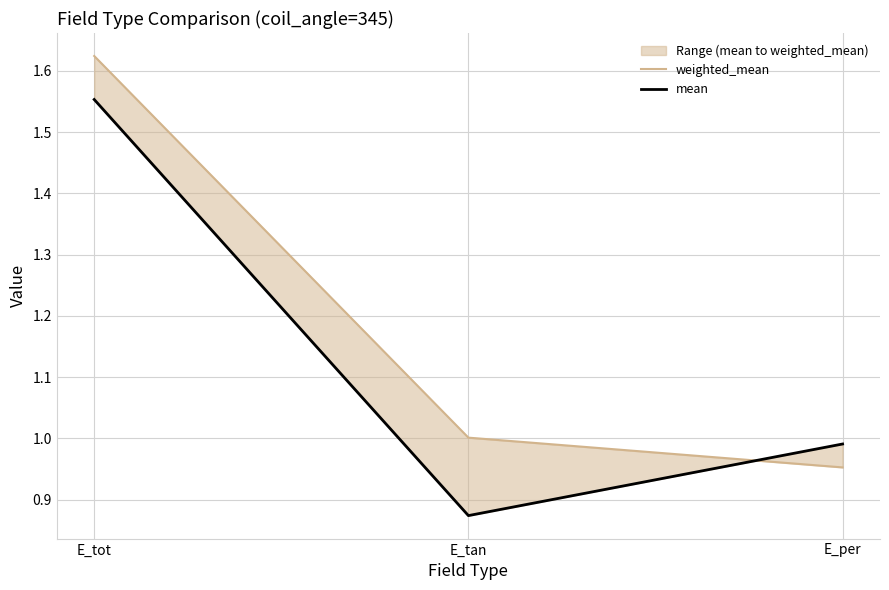

At which category is the sum across all series the highest?

E_tot